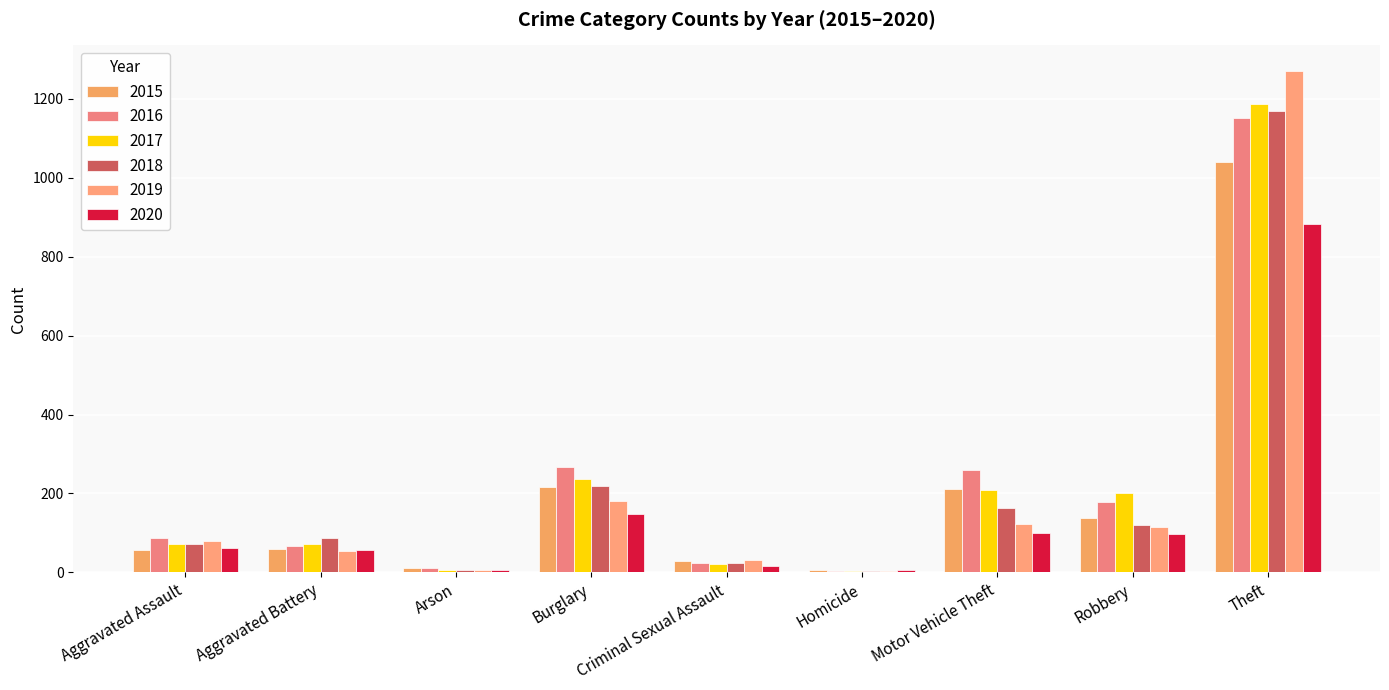

How many groups of bars are there?

9